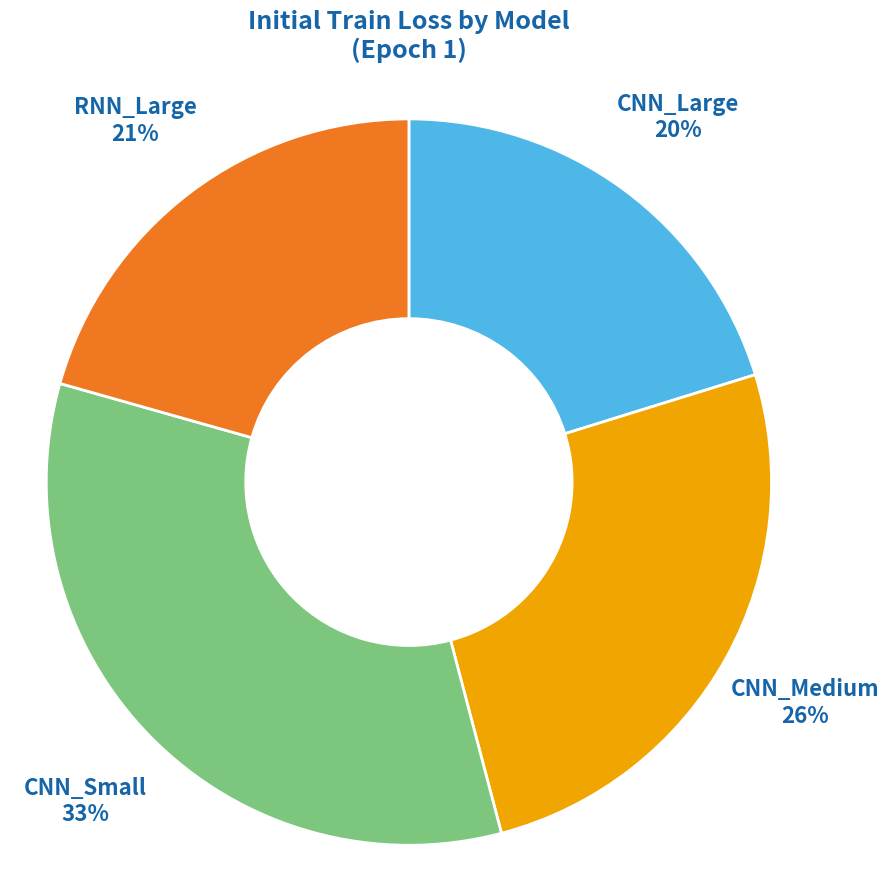

Is there any slice that represents more than half of the pie?

No